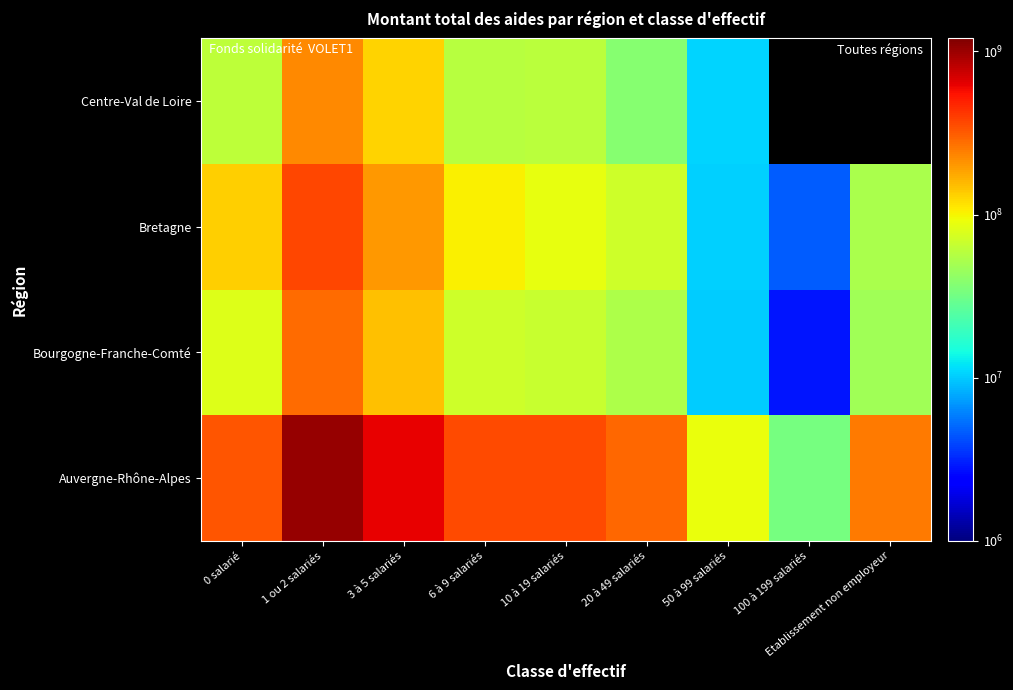

List the labels in order of Bretagne value, smallest first.

100 à 199 salariés, 50 à 99 salariés, Etablissement non employeur, 20 à 49 salariés, 10 à 19 salariés, 6 à 9 salariés, 0 salarié, 3 à 5 salariés, 1 ou 2 salariés